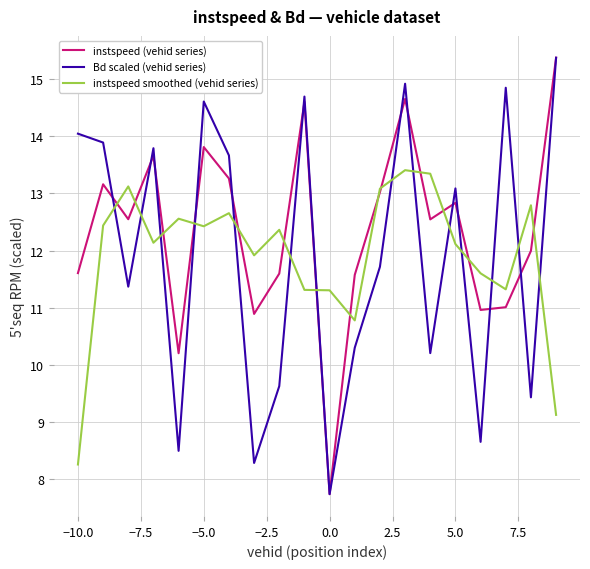

Which series has the largest total across all categories?

instspeed (vehid series)